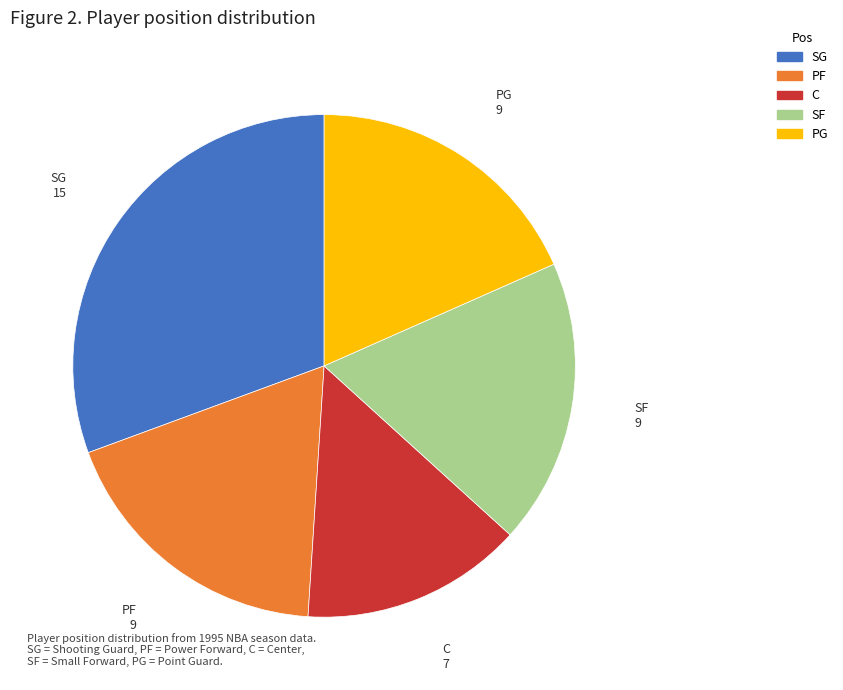

Is there a majority slice in this chart?

No